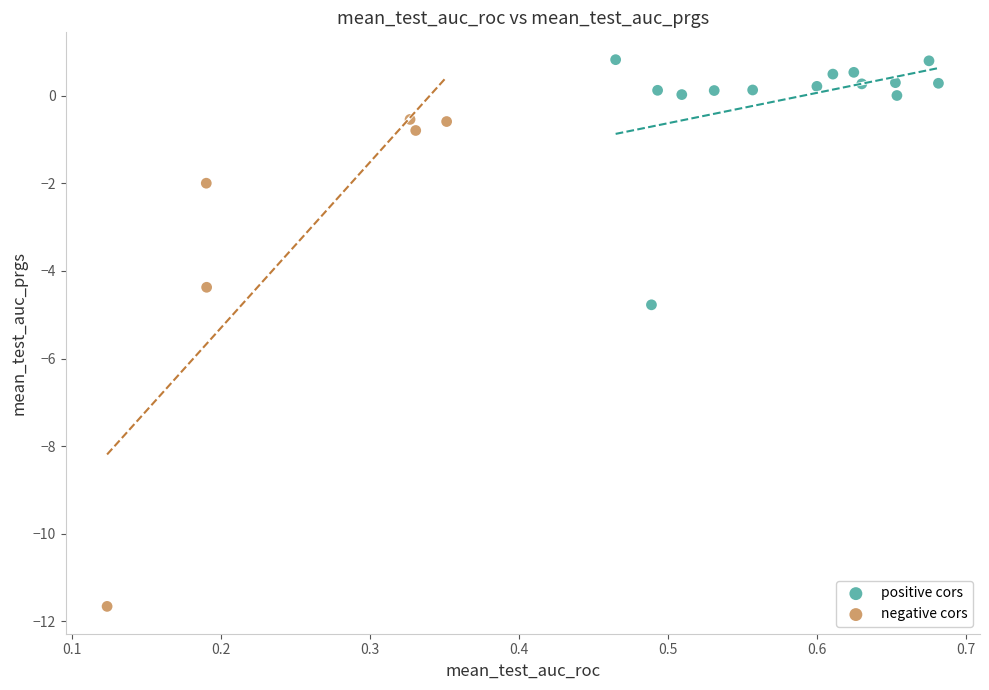

Which series contains the lowest Y value?

negative cors